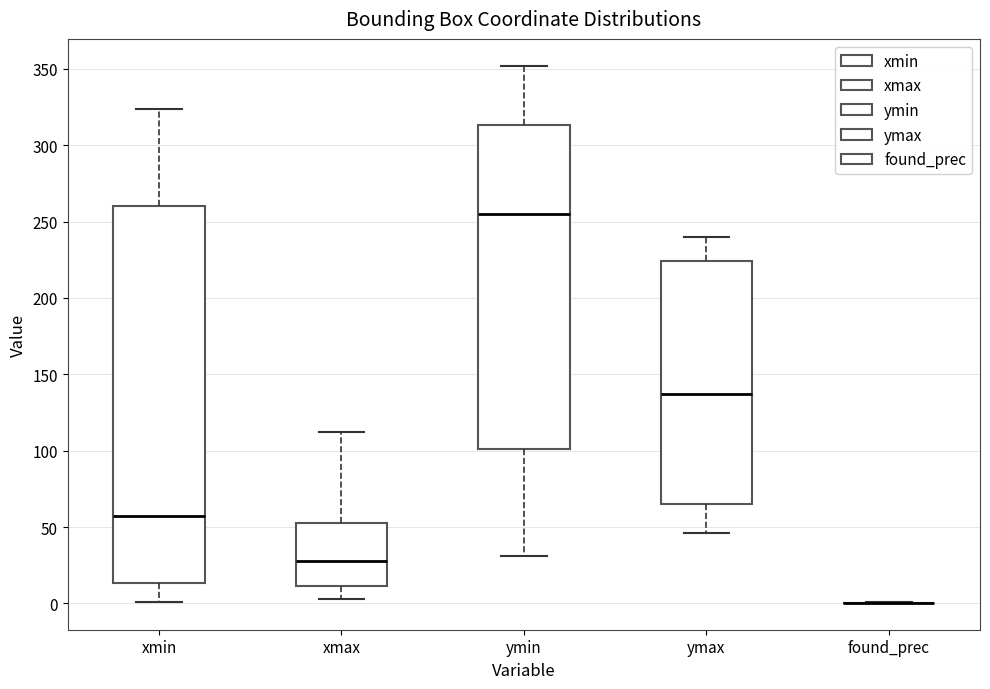

Reading left to right, read every box against the y-axis: the position of its median line, the range the box covers, and the ends of its whiskers. The values are not printed on the chart, so give them approximately, as read against the axis.

xmin: median 55, box 15 to 260, whiskers 0 to 325
xmax: median 30, box 10 to 55, whiskers 5 to 110
ymin: median 255, box 100 to 315, whiskers 30 to 350
ymax: median 135, box 65 to 225, whiskers 45 to 240
found_prec: box collapsed to a line at 0, whiskers 0 to 0